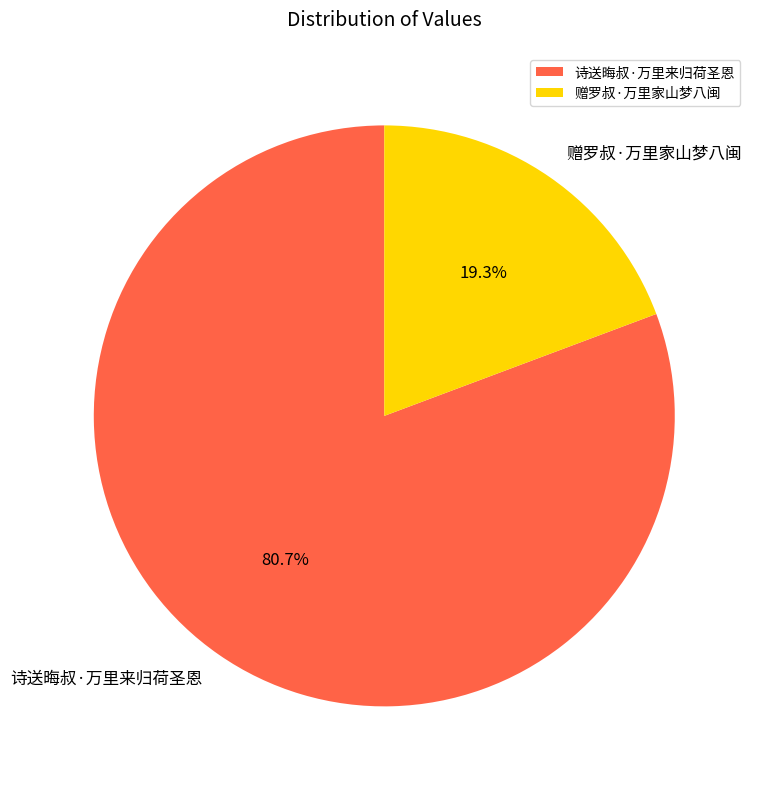

Which category has the biggest portion of the pie?

诗送晦叔·万里来归荷圣恩